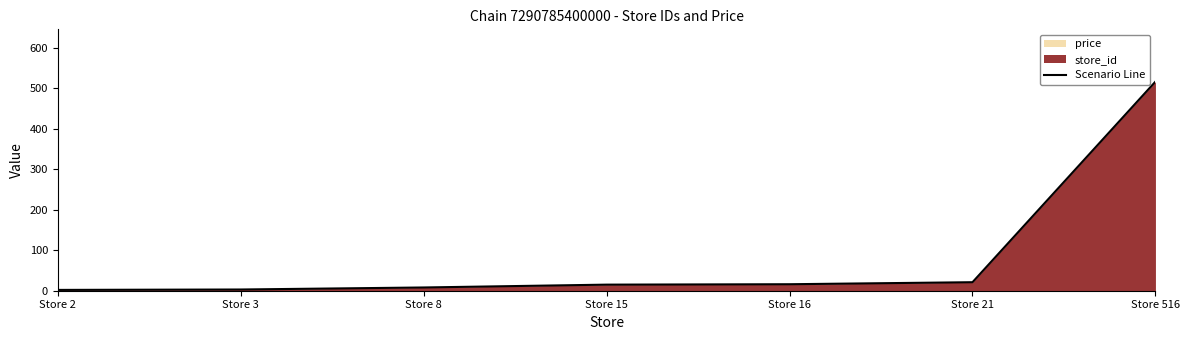

Count the number of categories in the chart.

7